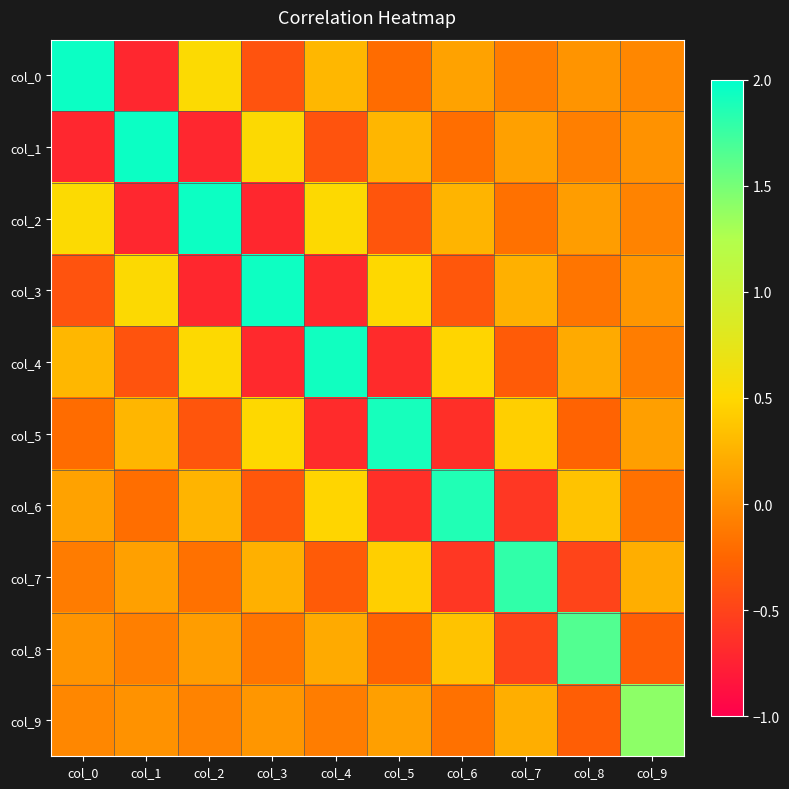

What is the total value across all series at col_5?

1.1